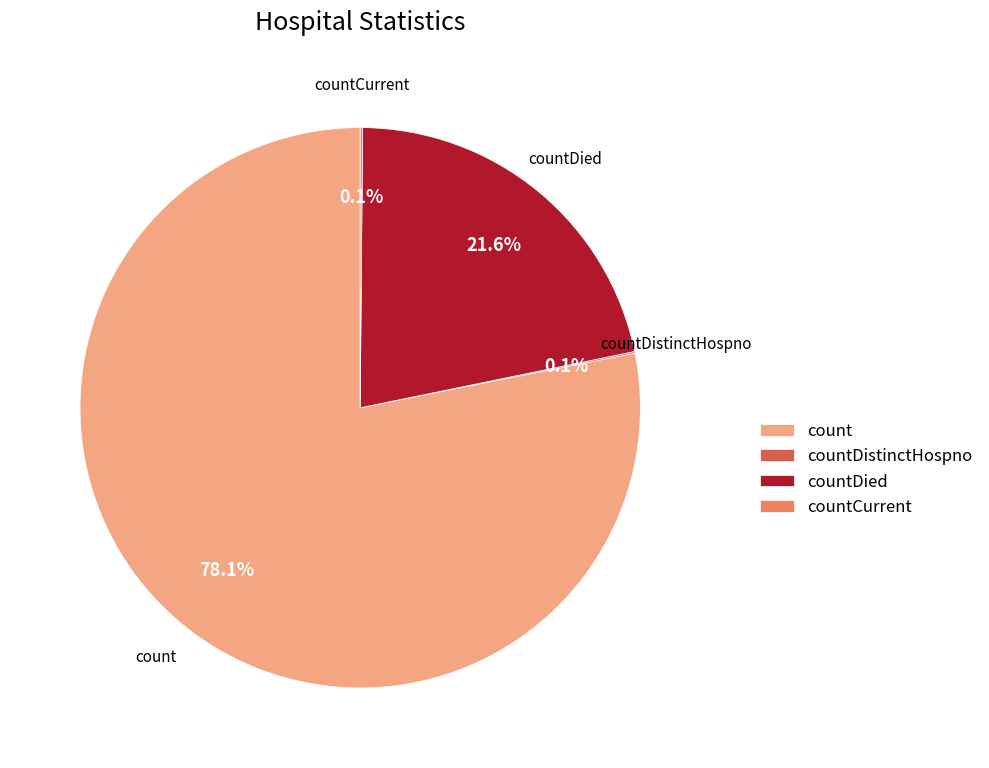

To the nearest percent, what is the average slice percentage?

25%